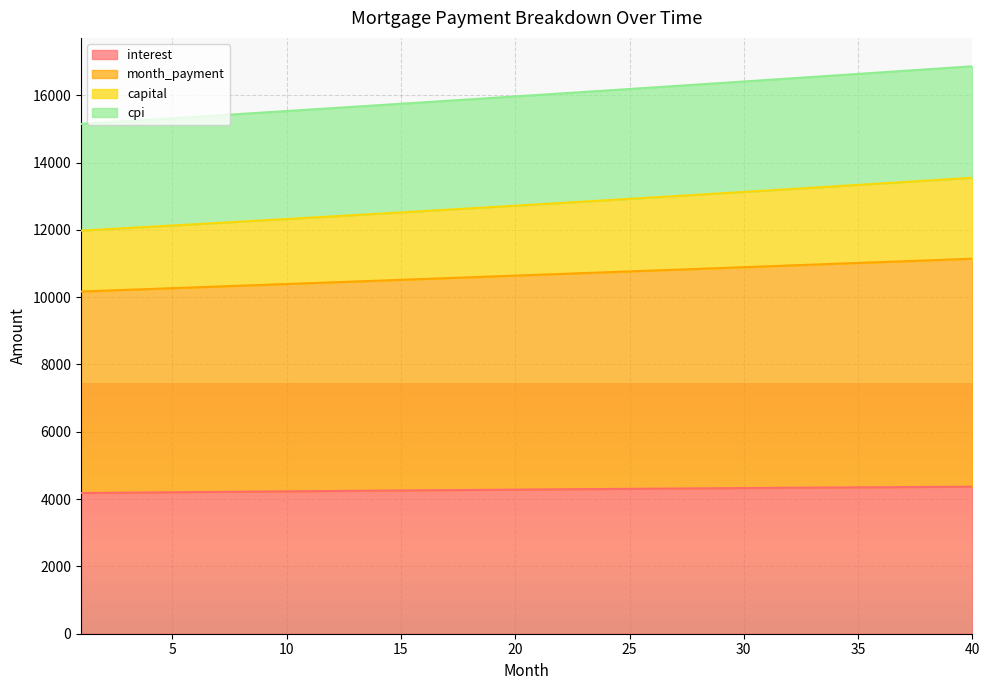

True or false: capital and month_payment cross at least once.

False